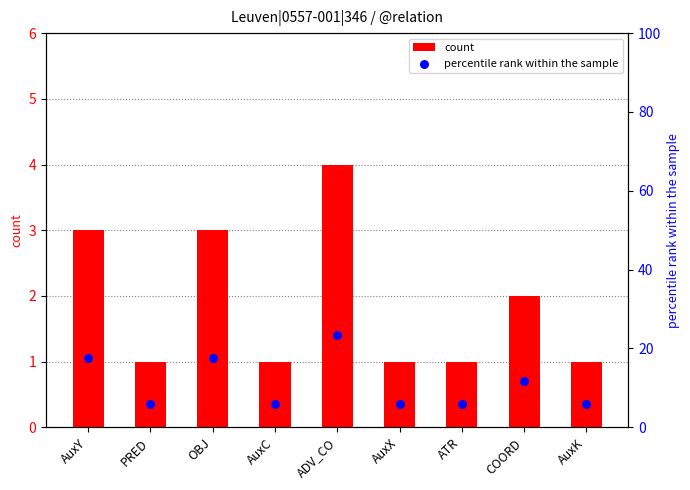

What is the total value across all series at AuxY?

20.6